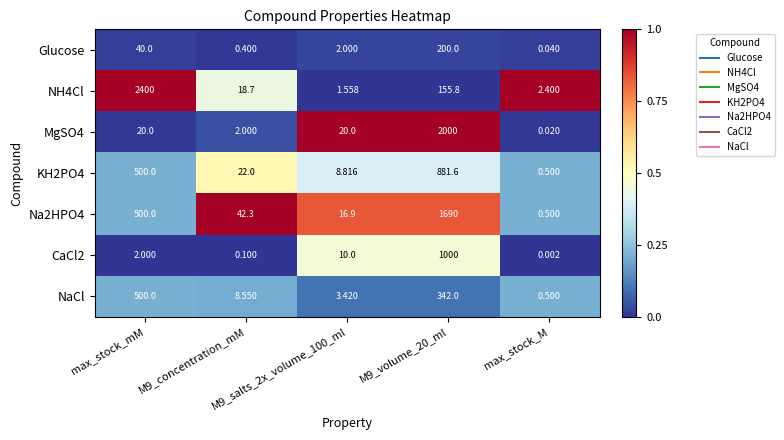

Which series has the largest range (max minus min)?

NH4Cl